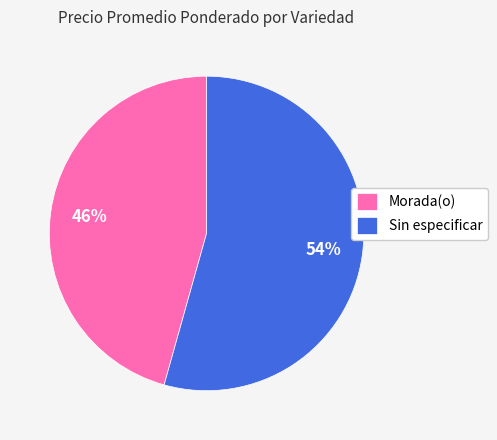

Between Sin especificar and Morada(o), which is larger?

Sin especificar